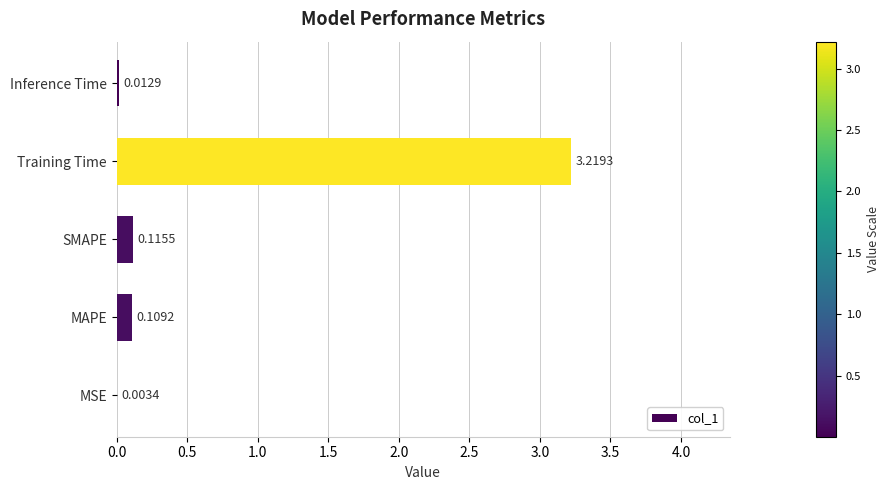

Which has a higher value, MAPE or Inference Time?

MAPE